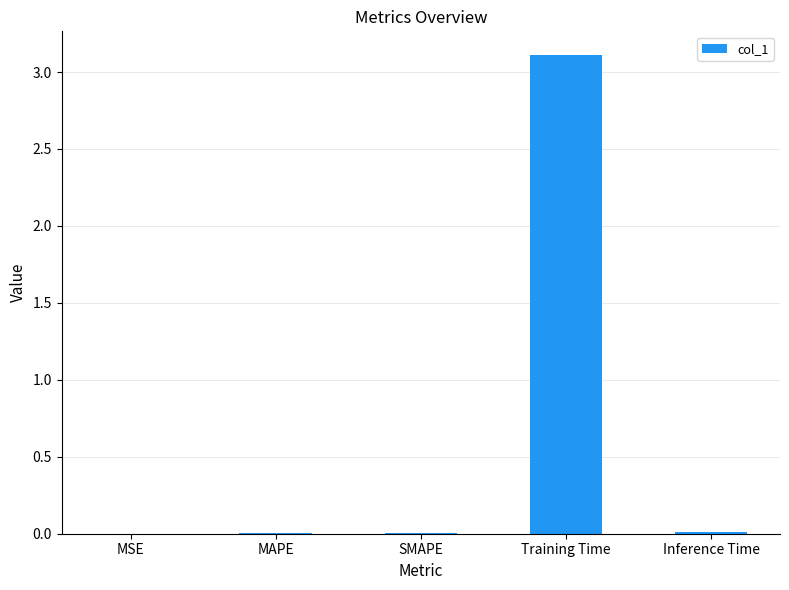

The chart shows a value of 0.0 at SMAPE. True or false?

True